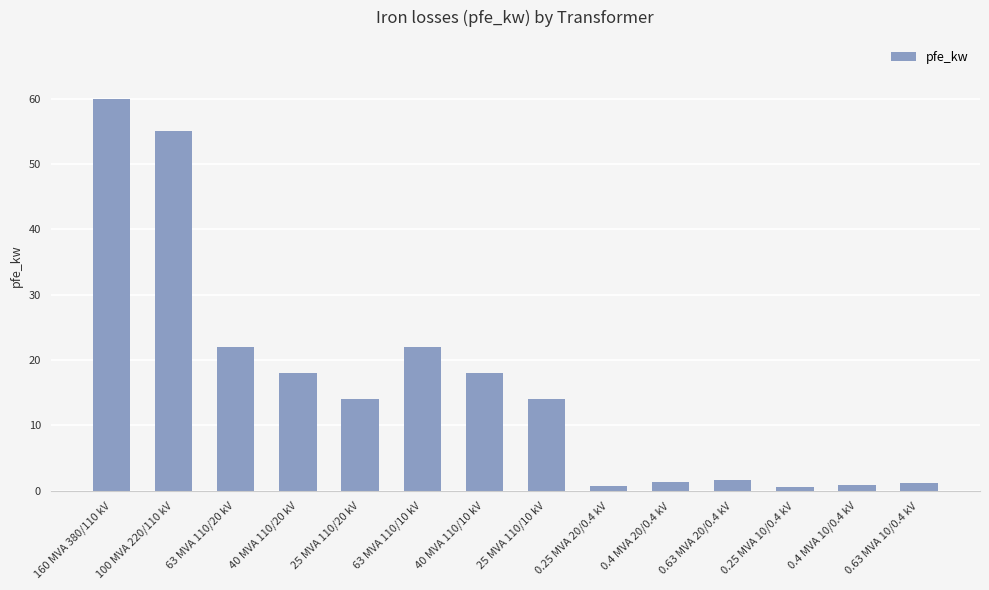

At which category does the chart reach its peak across all series?

160 MVA 380/110 kV